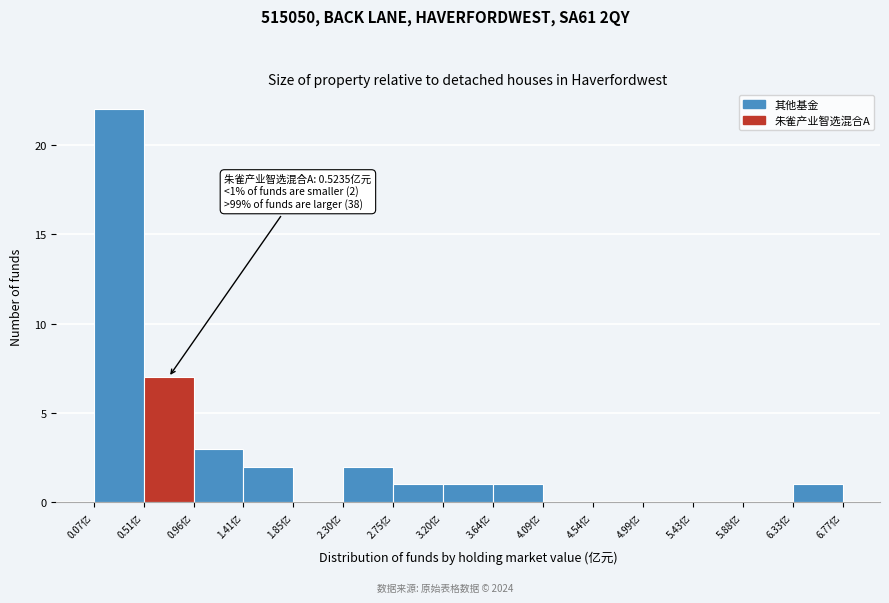

Which range on the x-axis has the tallest bar?

0.05 to 0.50